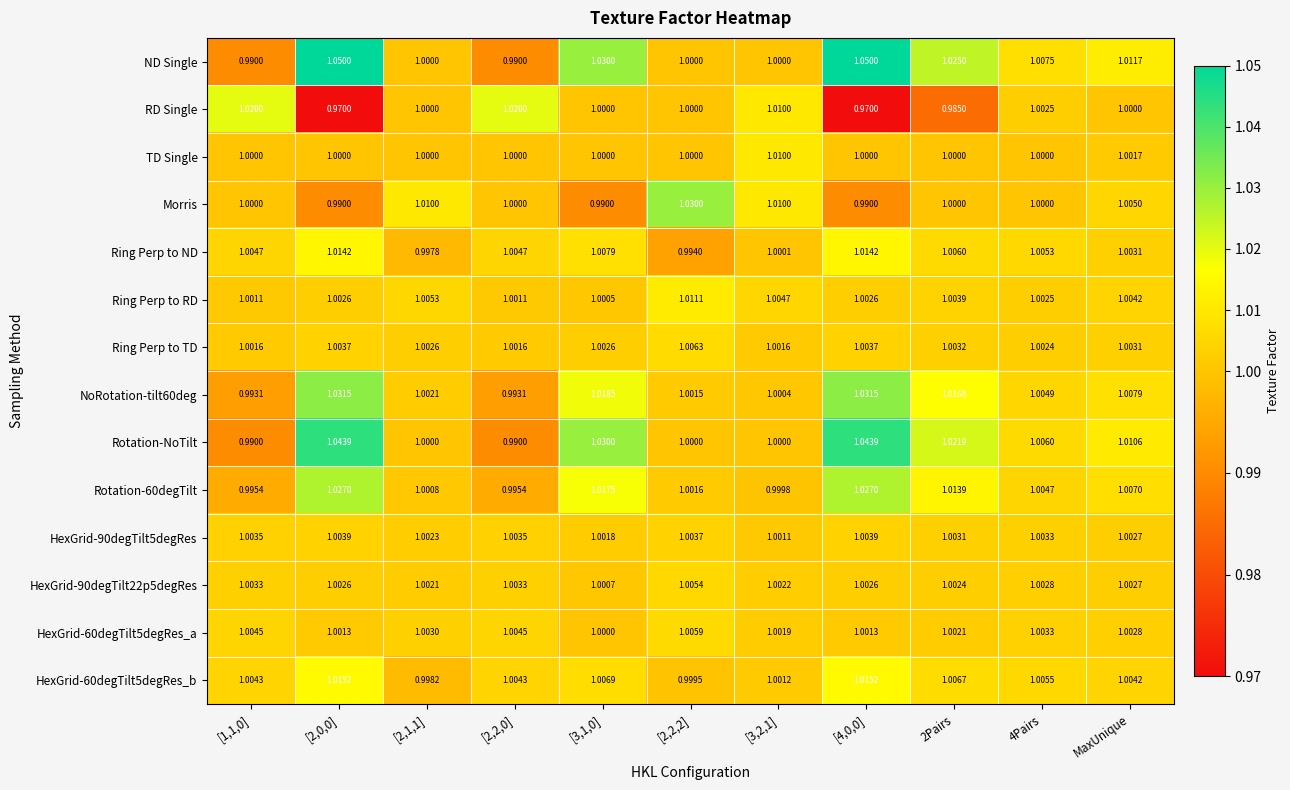

List the series in order of their peak value, highest first.

ND Single, Rotation-NoTilt, NoRotation-tilt60deg, Morris, Rotation-60degTilt, RD Single, HexGrid-60degTilt5degRes_b, Ring Perp to ND, Ring Perp to RD, TD Single, Ring Perp to TD, HexGrid-60degTilt5degRes_a, HexGrid-90degTilt22p5degRes, HexGrid-90degTilt5degRes